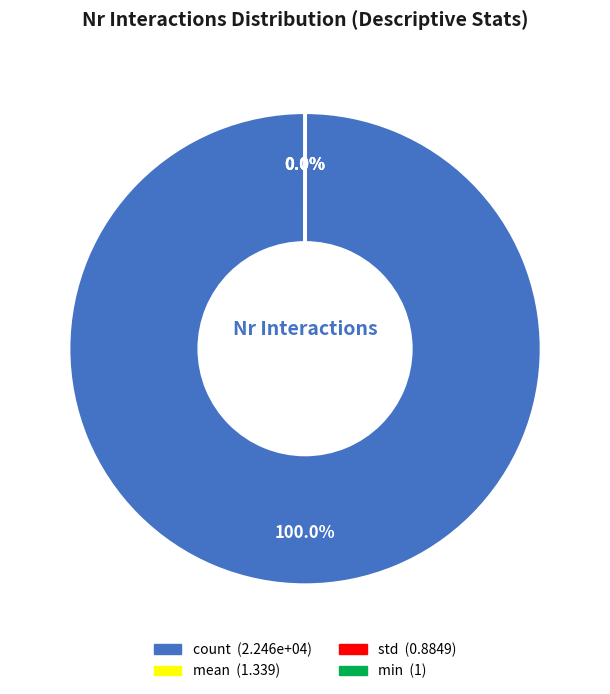

To the nearest percent, what portion does count represent?

100%